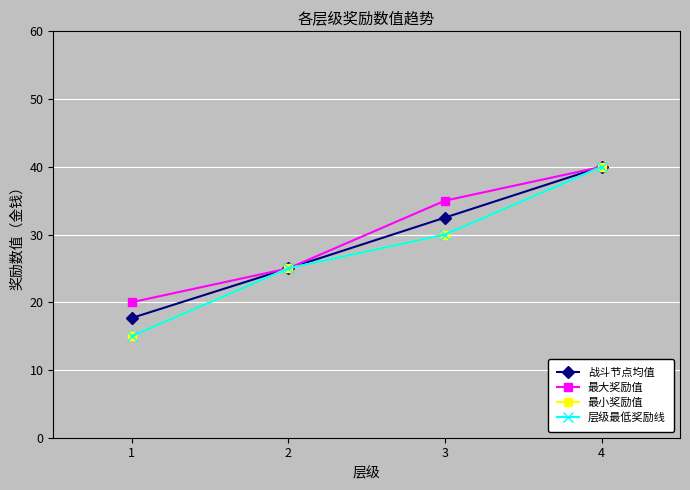

True or false: 最小奖励值 and 战斗节点均值 cross at least once.

False